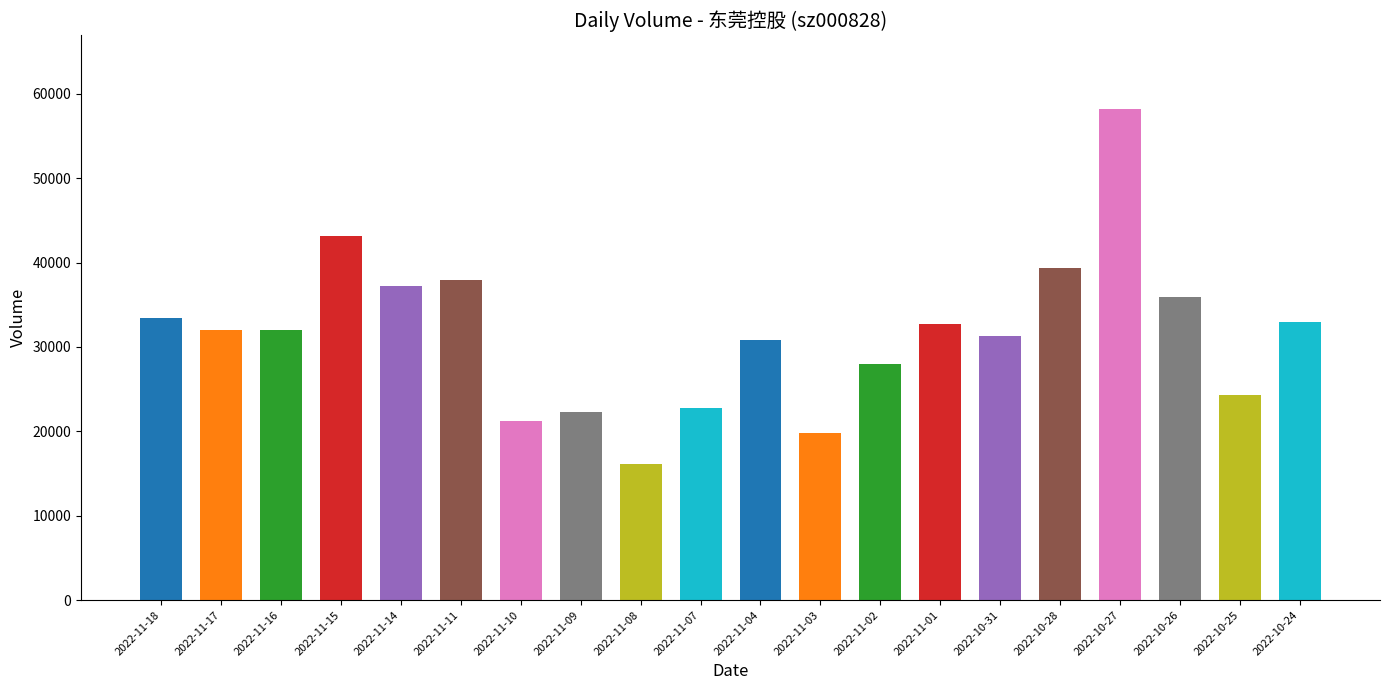

What is the label of the 18th bar from the right?

2022-11-16